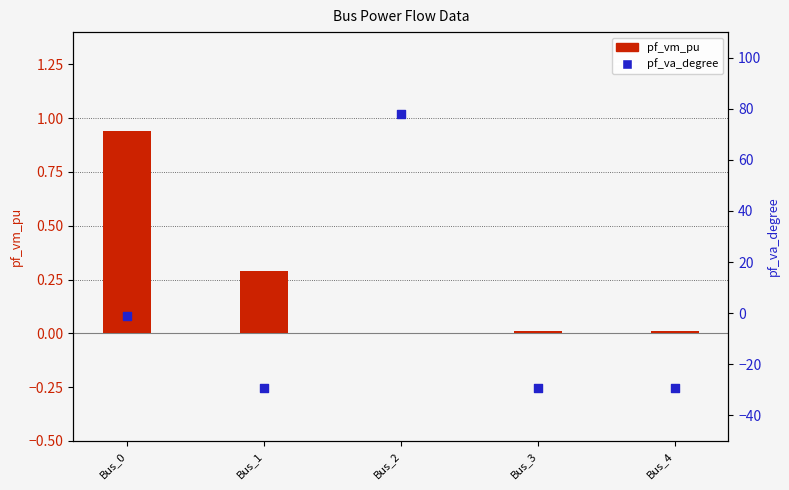

Which series has the largest total across all categories?

pf_vm_pu